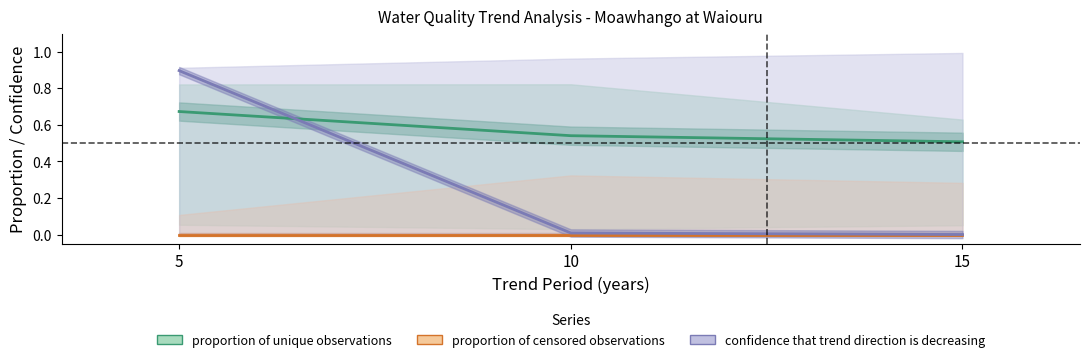

Which category has the lowest value across all series?

5